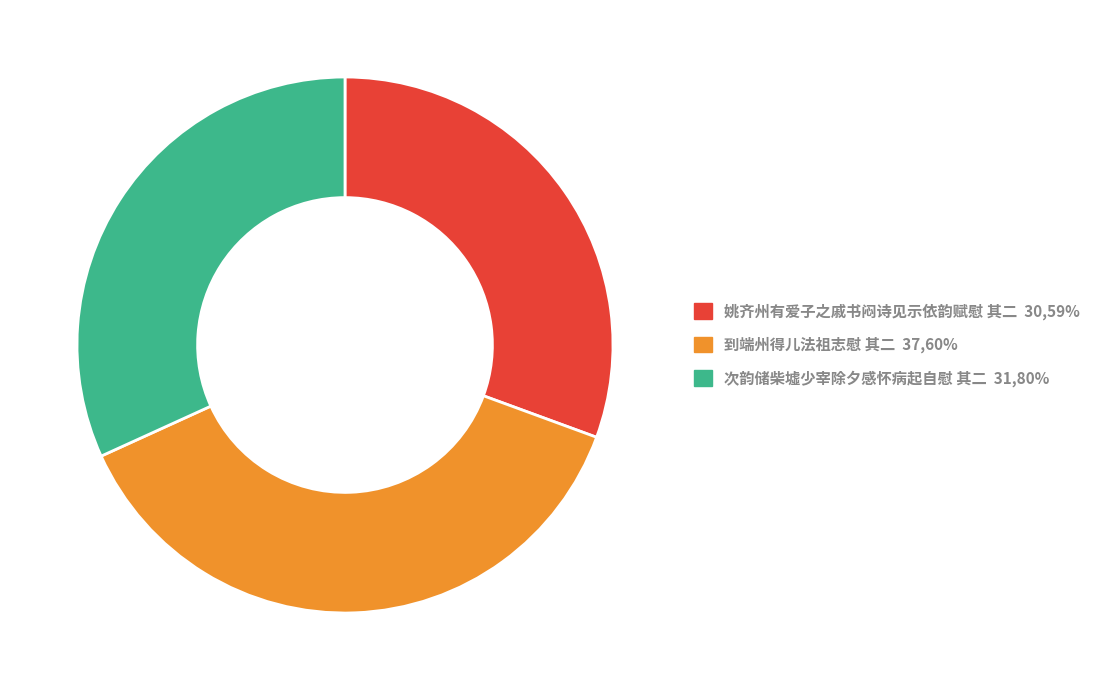

Does 姚齐州有爱子之戚书闷诗见示依韵赋慰 其二 30,59% represent more than half of the total?

No